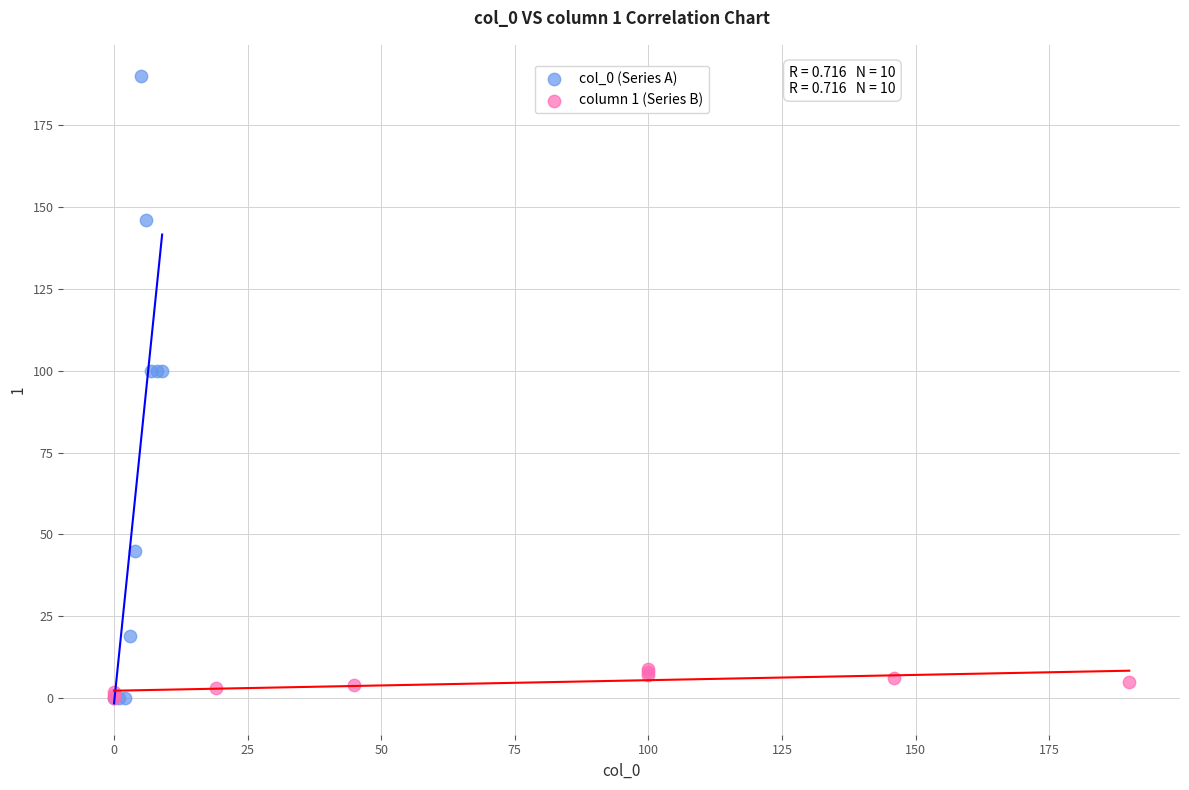

Which series has the largest Y range (max minus min)?

col_0 (Series A)